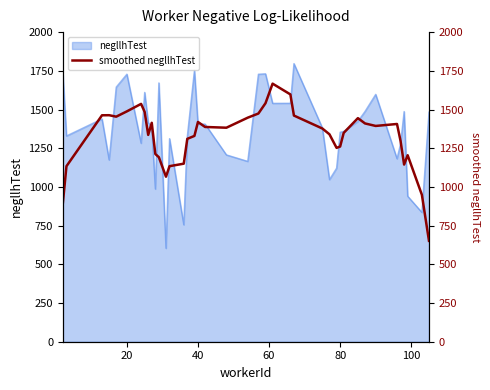

What is the maximum value for negllhTest?

1796.5